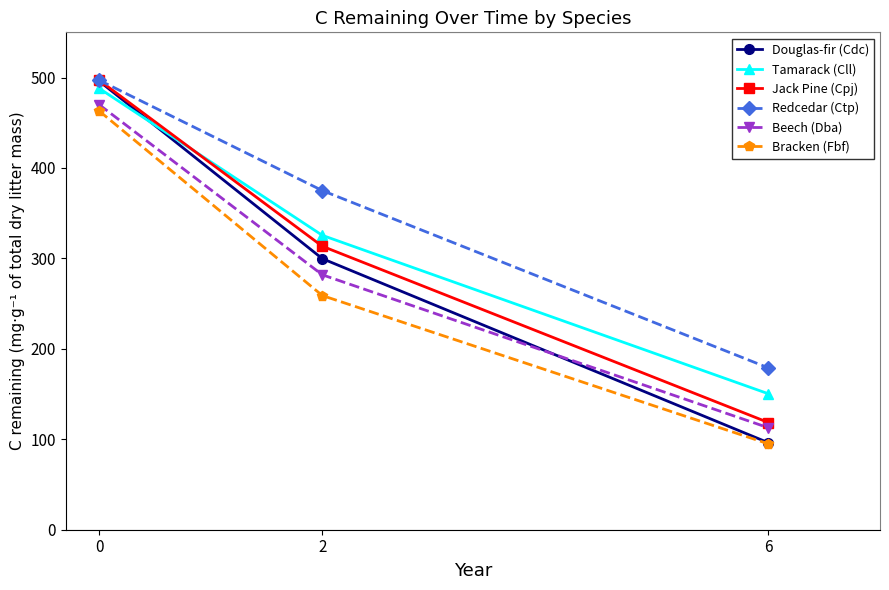

Which series changed the most between 0 and 6?

Douglas-fir (Cdc)